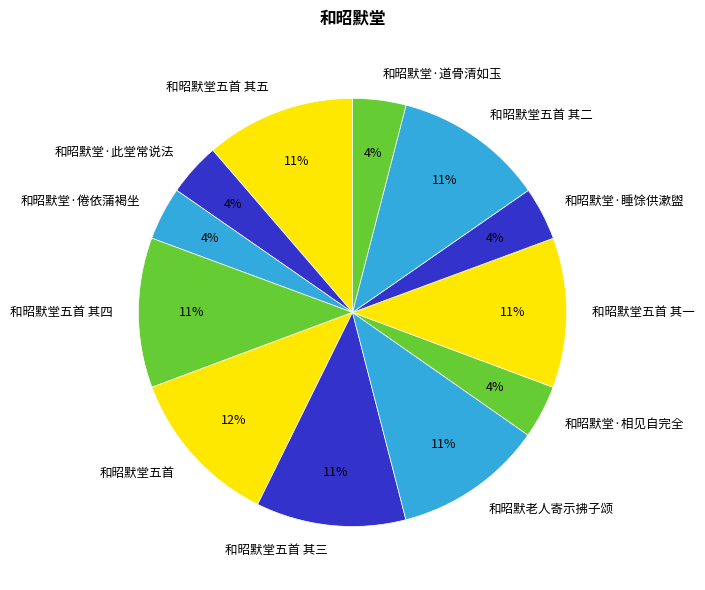

Which has a higher value, 和昭默堂五首 or 和昭默堂·道骨清如玉?

和昭默堂五首